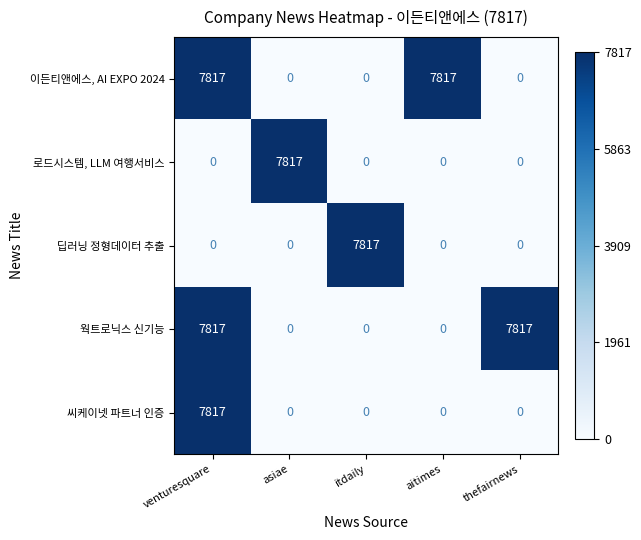

Is it true that 이든티앤에스, AI EXPO 2024 equals 4082 at aitimes?

False